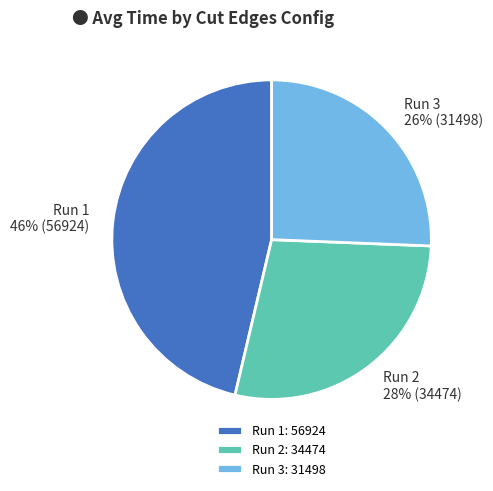

What is the smallest slice in the pie chart?

Run 3: 31498